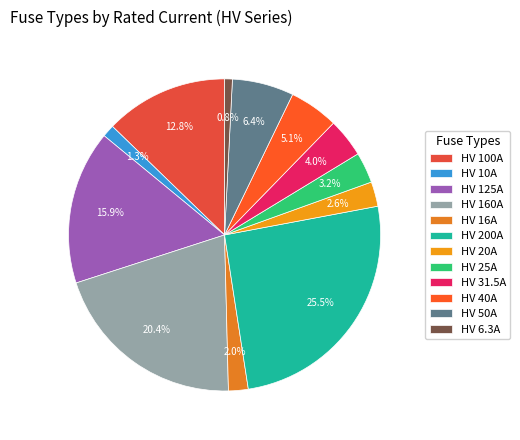

Which slice is the smallest?

HV 6.3A